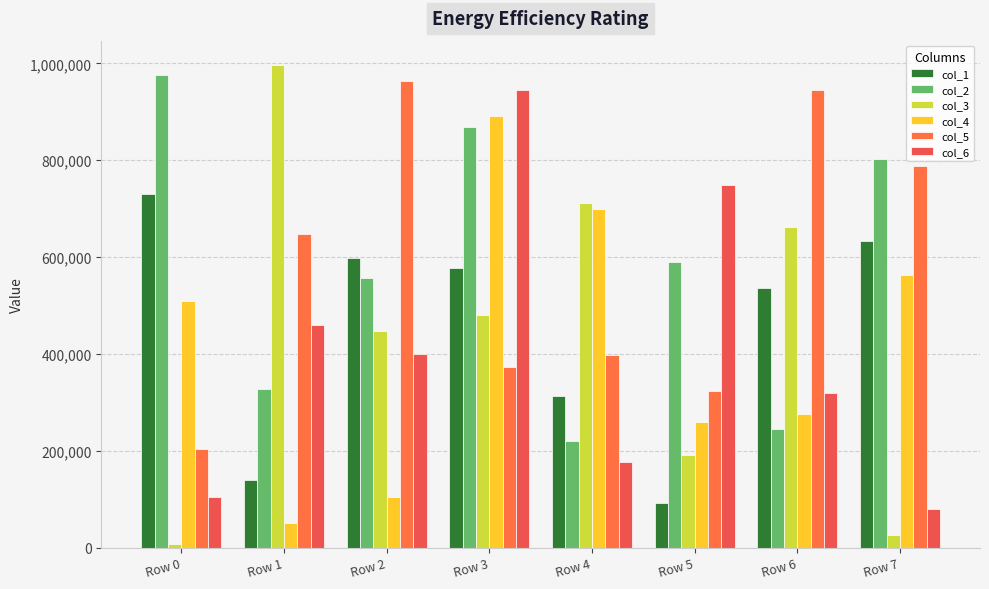

What is the sum of the col_2 values at Row 5 and Row 6?

833976